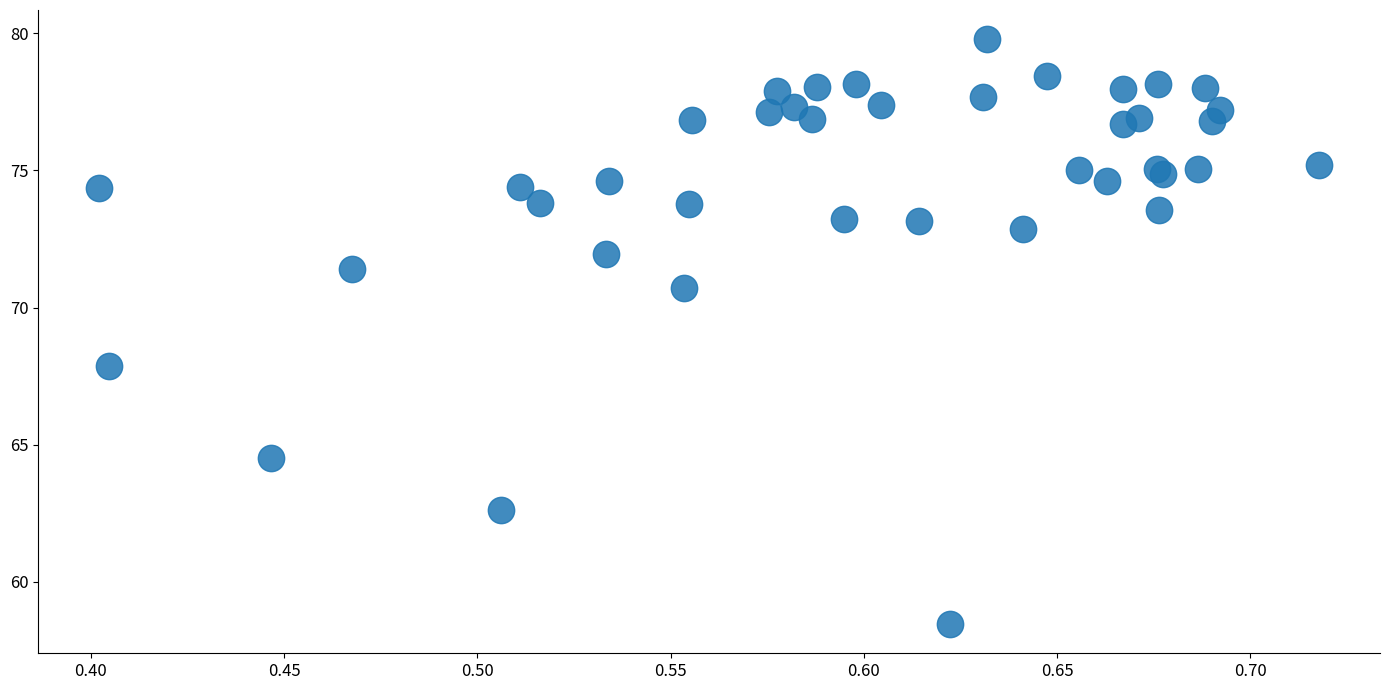

What Y value in the scatter plot is closest to 69?

67.9